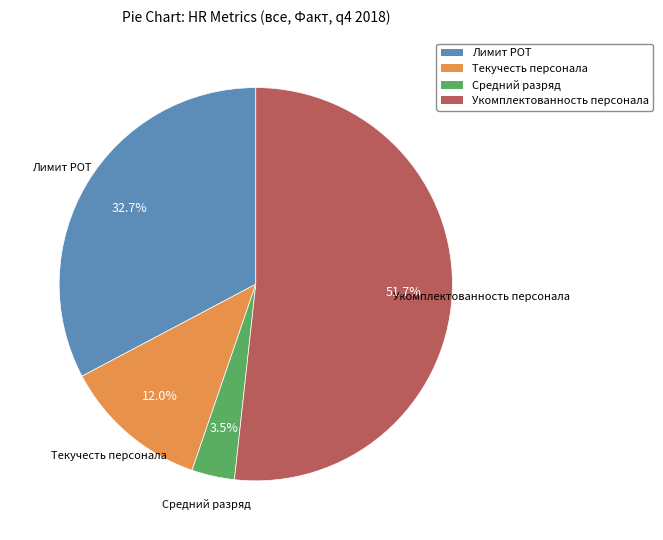

What is the smallest slice in the pie chart?

Средний разряд